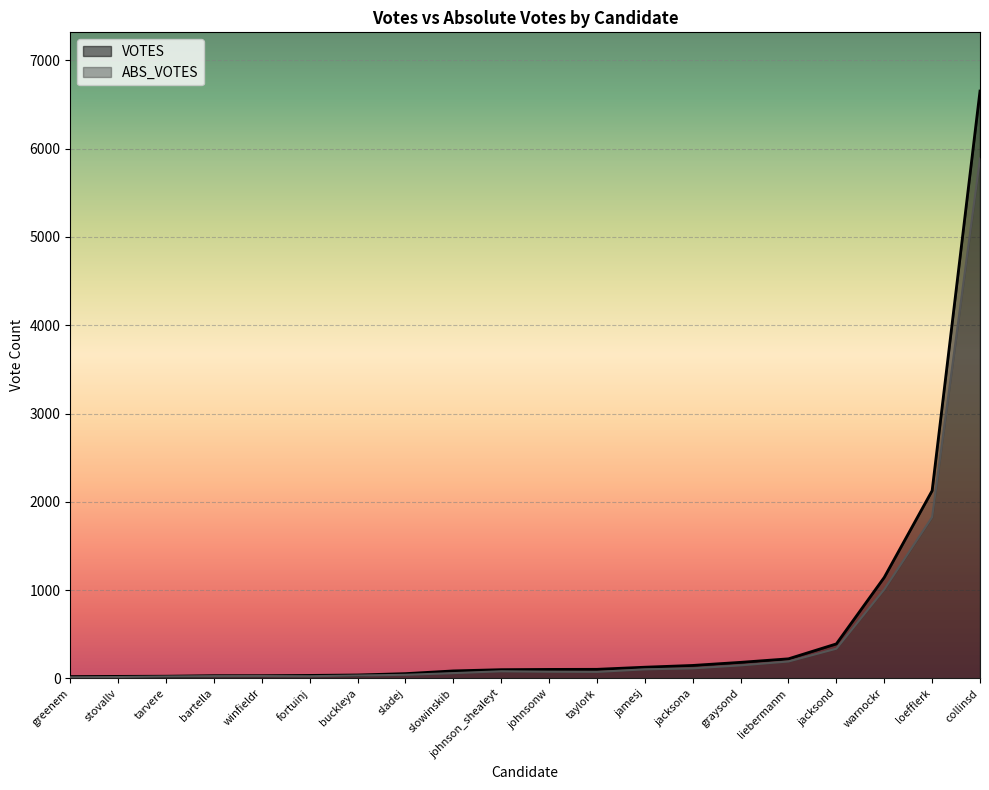

Read the ABS_VOTES value at graysond.

148